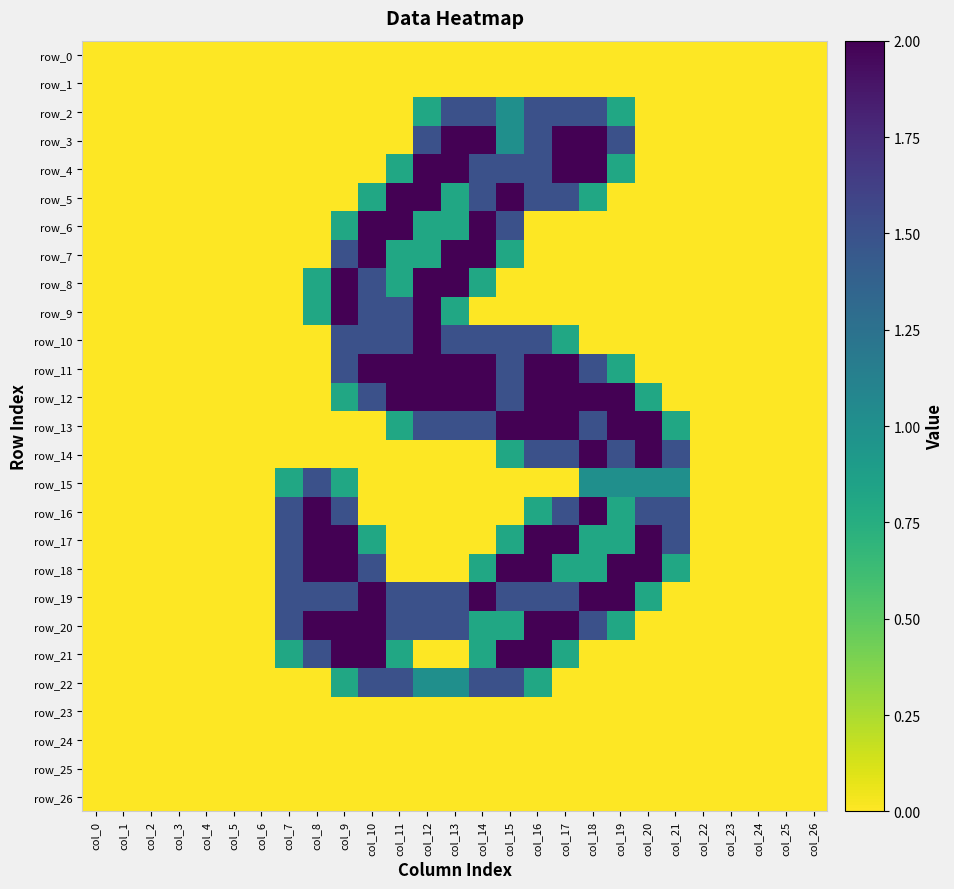

Is it true that row_11 equals 0.9 at col_23?

False